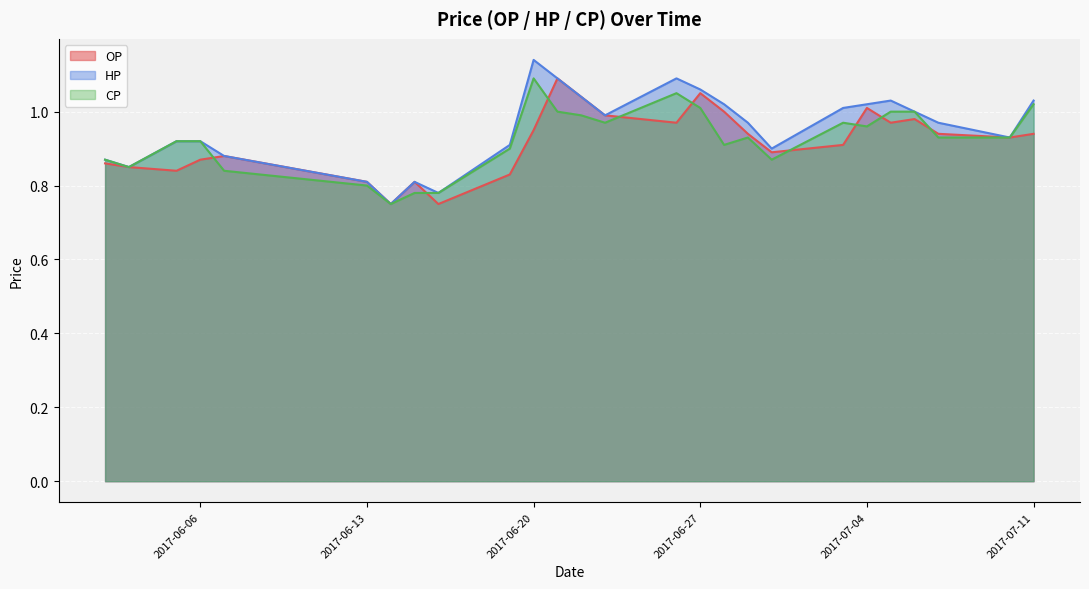

What is the label of the 16th point from the left?

2017-06-27